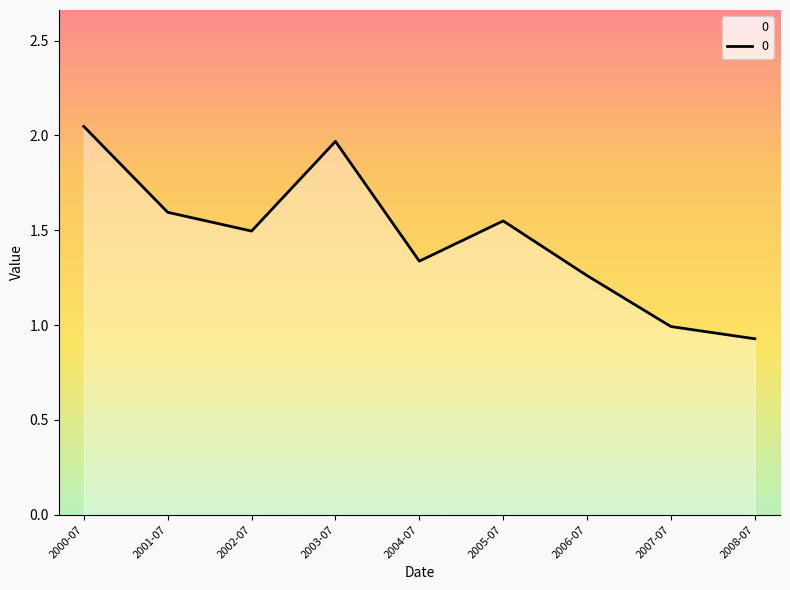

How many interior local peaks (higher than both neighbors) does the data have?

2